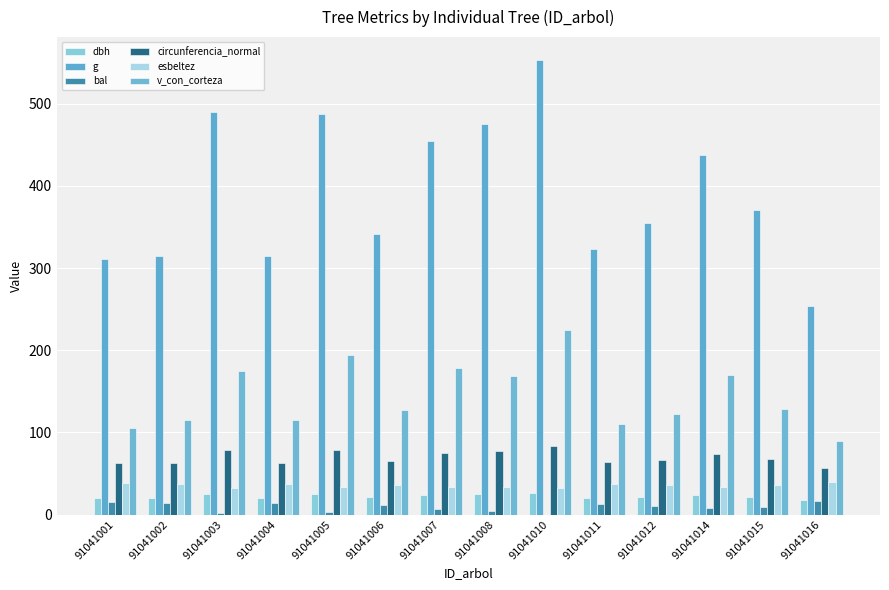

Which series has the widest spread of values?

g